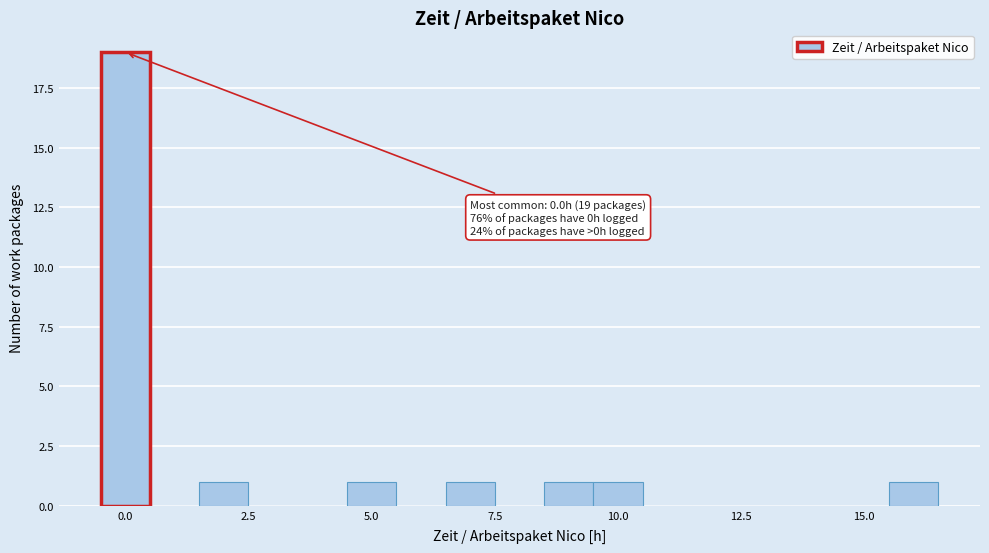

Read against the x-axis, roughly where is the centre of the tallest bar?

0.0